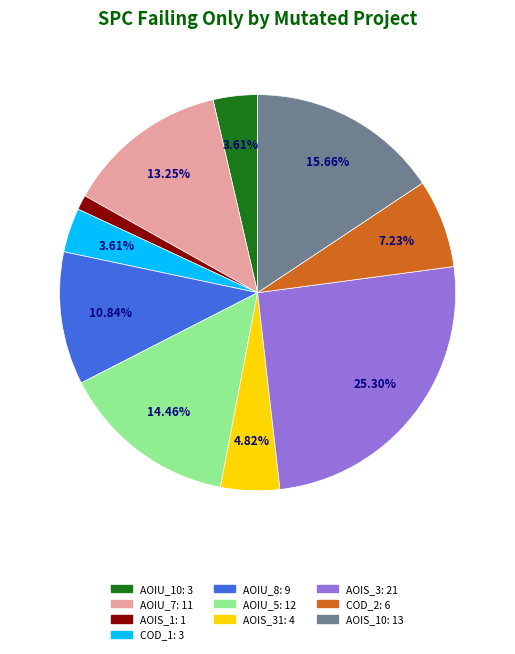

Is there a majority slice in this chart?

No